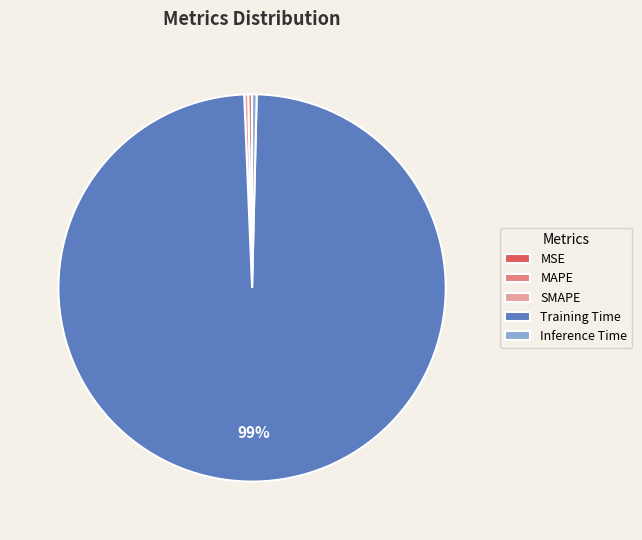

Which has a higher value, SMAPE or Training Time?

Training Time